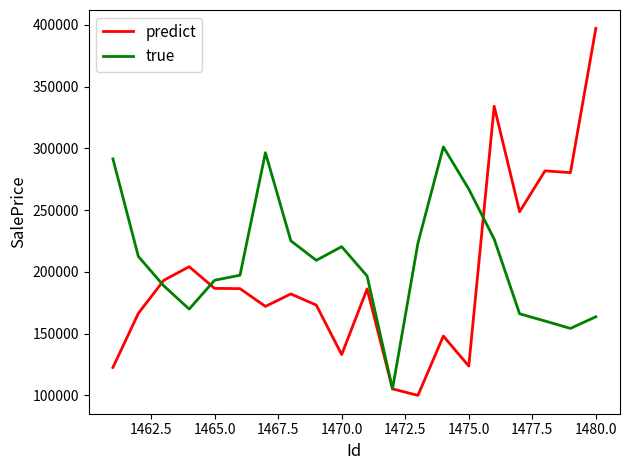

What is the minimum value for predict?

99965.2